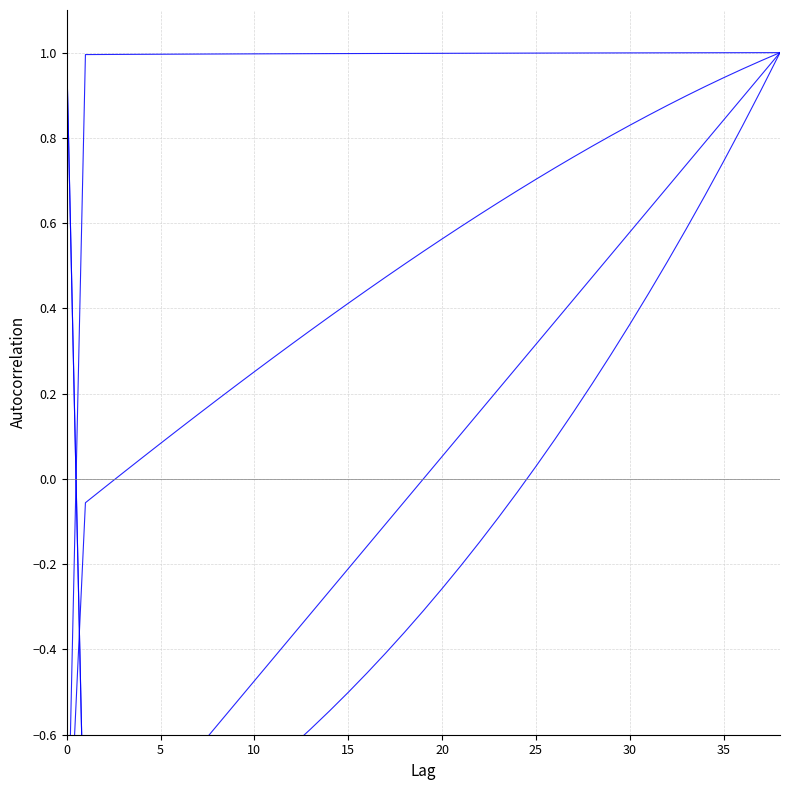

What is the difference between the maximum and minimum values in the er2(h/3) series?

2.0